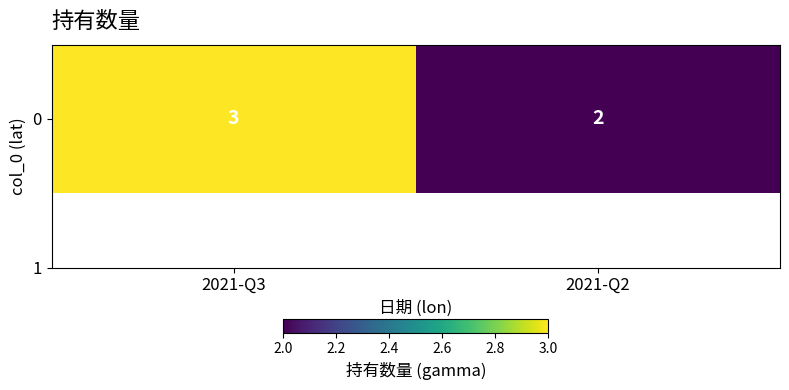

Reading left to right, extract all data points from this chart.

2021-Q3=3	2021-Q2=2